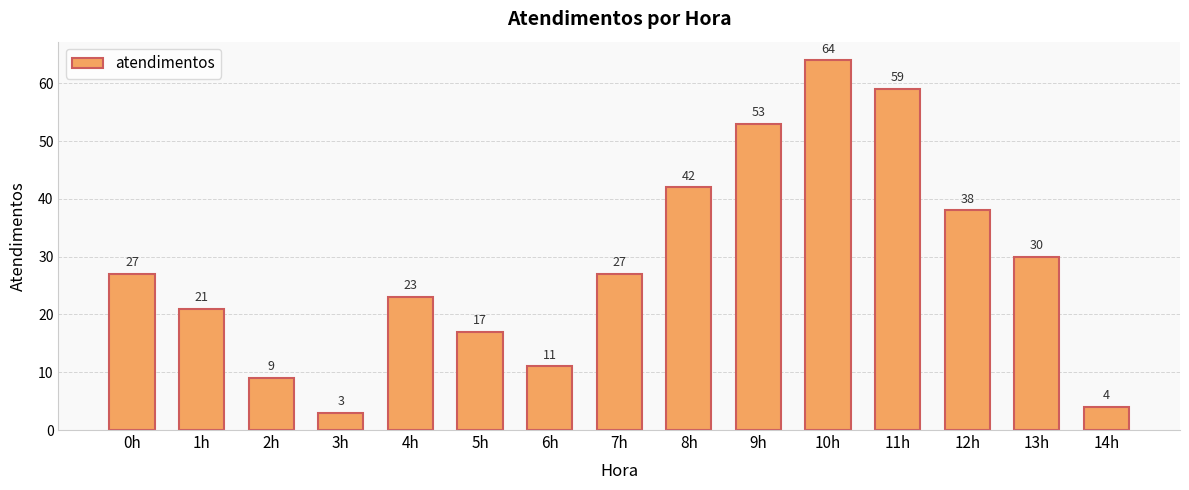

What is the change in value from 6h to 7h?

+16